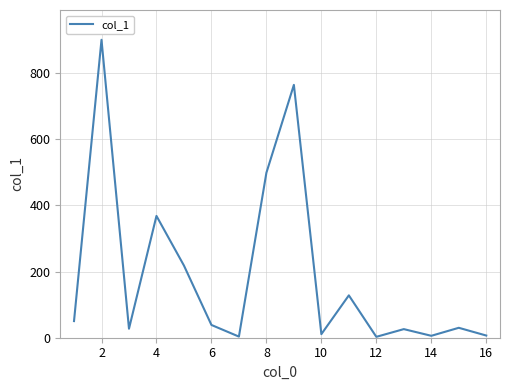

What is the sum of all values?

3080.4